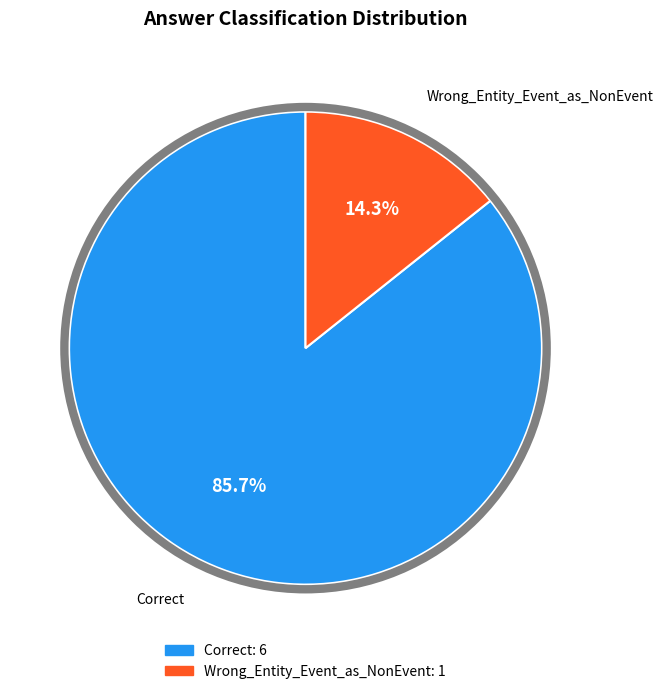

To the nearest percent, what is the difference between the largest and smallest slice percentages?

71%